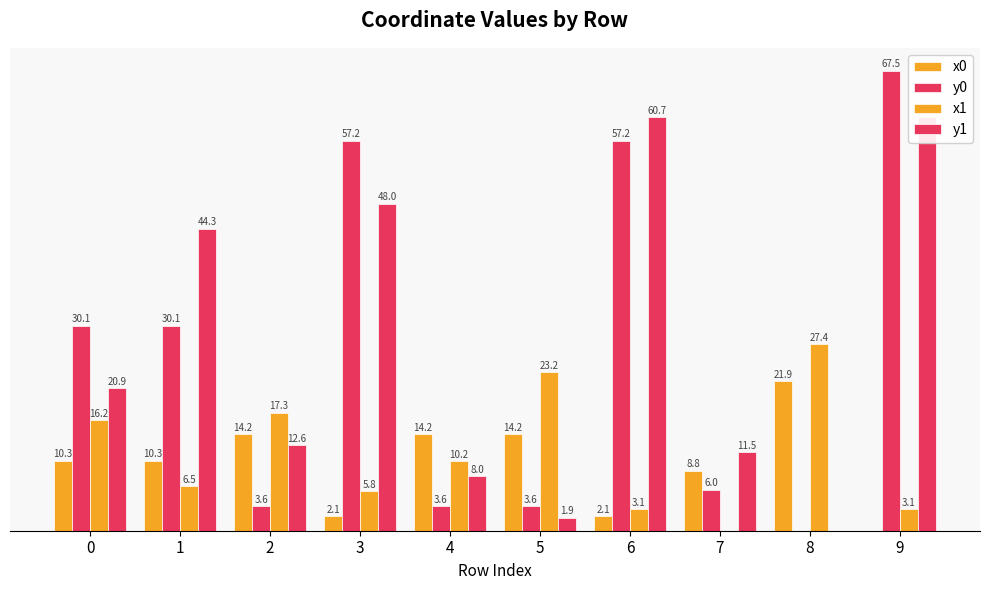

Reading right to left, extract all data points from this chart.

x0: 0.0	21.9	8.8	2.1	14.2	14.2	2.1	14.2	10.3	10.3
y0: 67.5	0.0	6.0	57.2	3.6	3.6	57.2	3.6	30.1	30.1
x1: 3.1	27.4	0.0	3.1	23.2	10.2	5.8	17.3	6.5	16.2
y1: 60.7	0.0	11.5	60.7	1.9	8.0	48.0	12.6	44.3	20.9